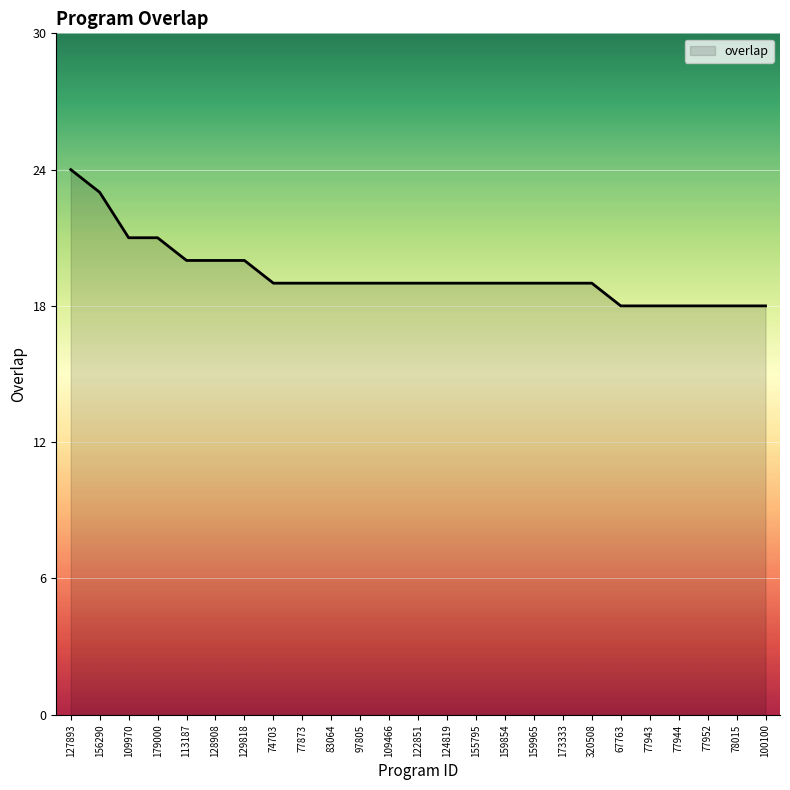

What is the approximate value at 129818?

20